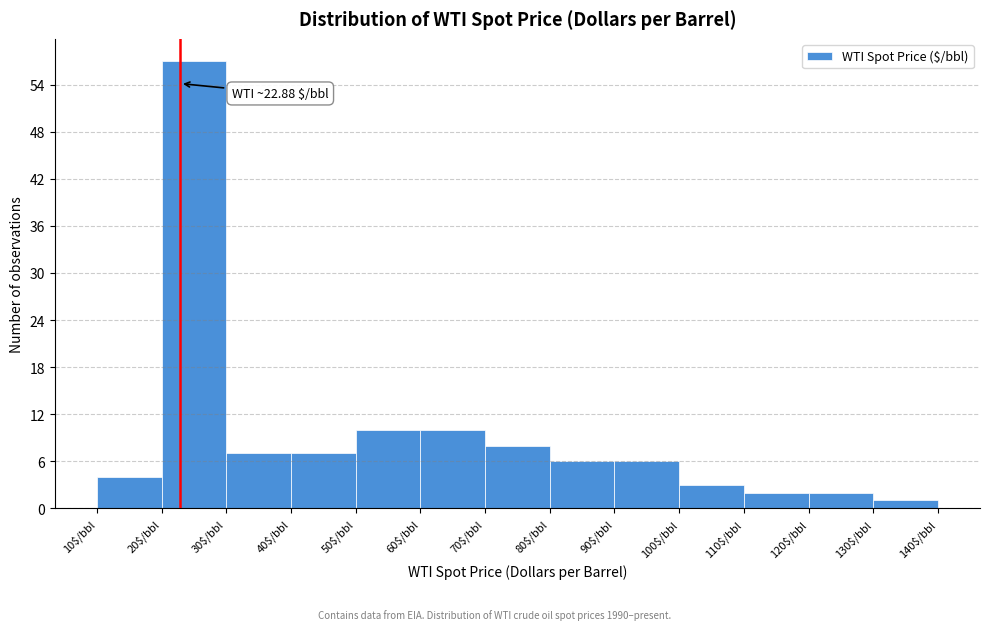

Which range on the x-axis has the tallest bar?

20 to 30